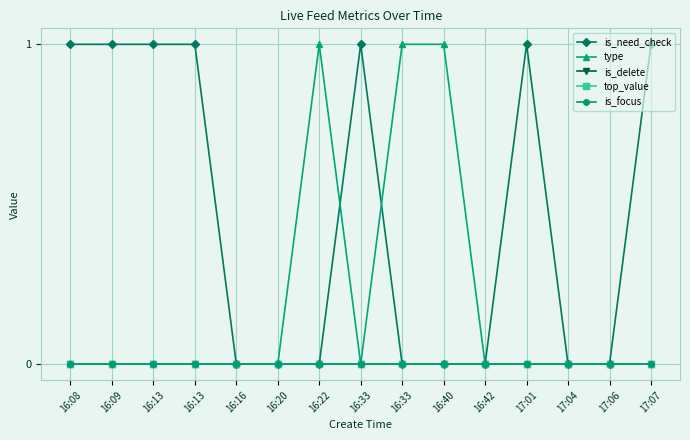

Does the chart have visible grid lines?

Yes